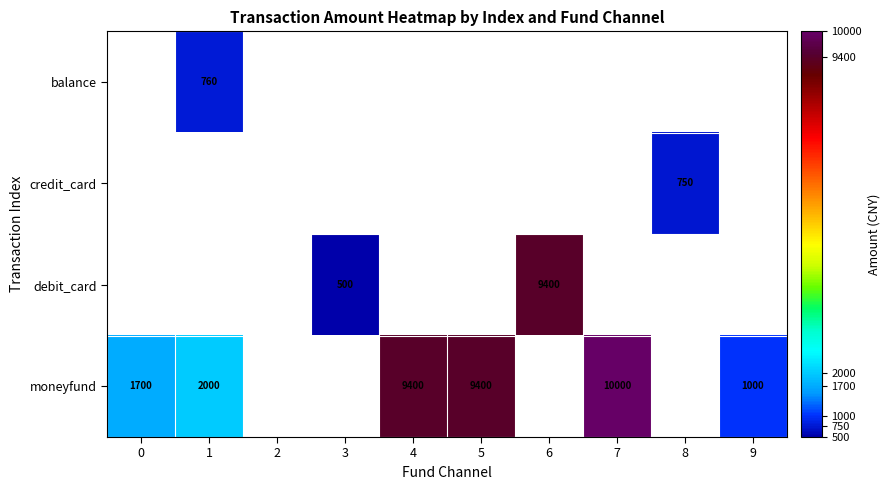

Is it true that credit_card equals 181.7 at 8?

False